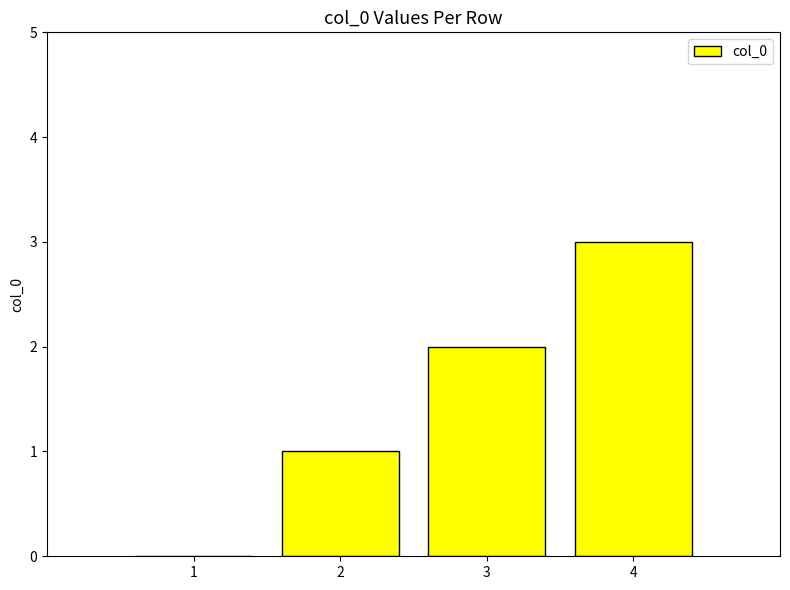

What is the sum of the values at 3 and 2?

3